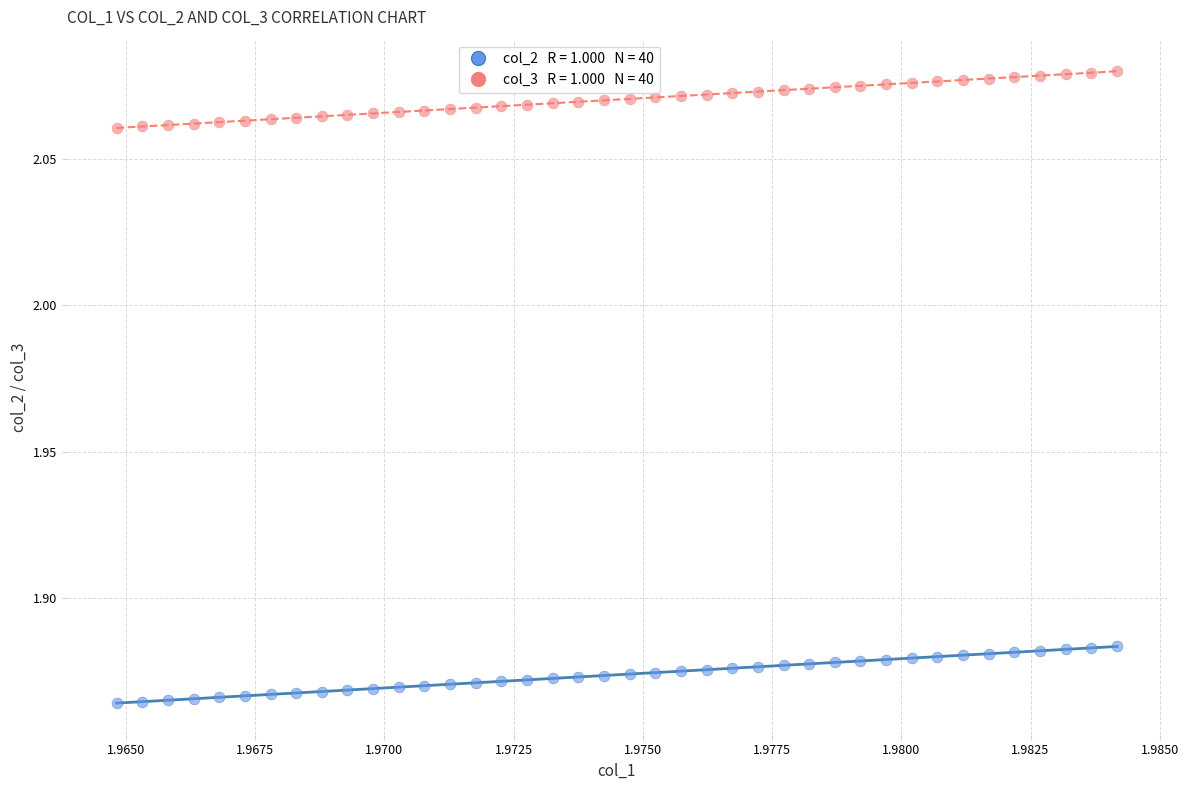

How many points are shown in the scatter plot?

80